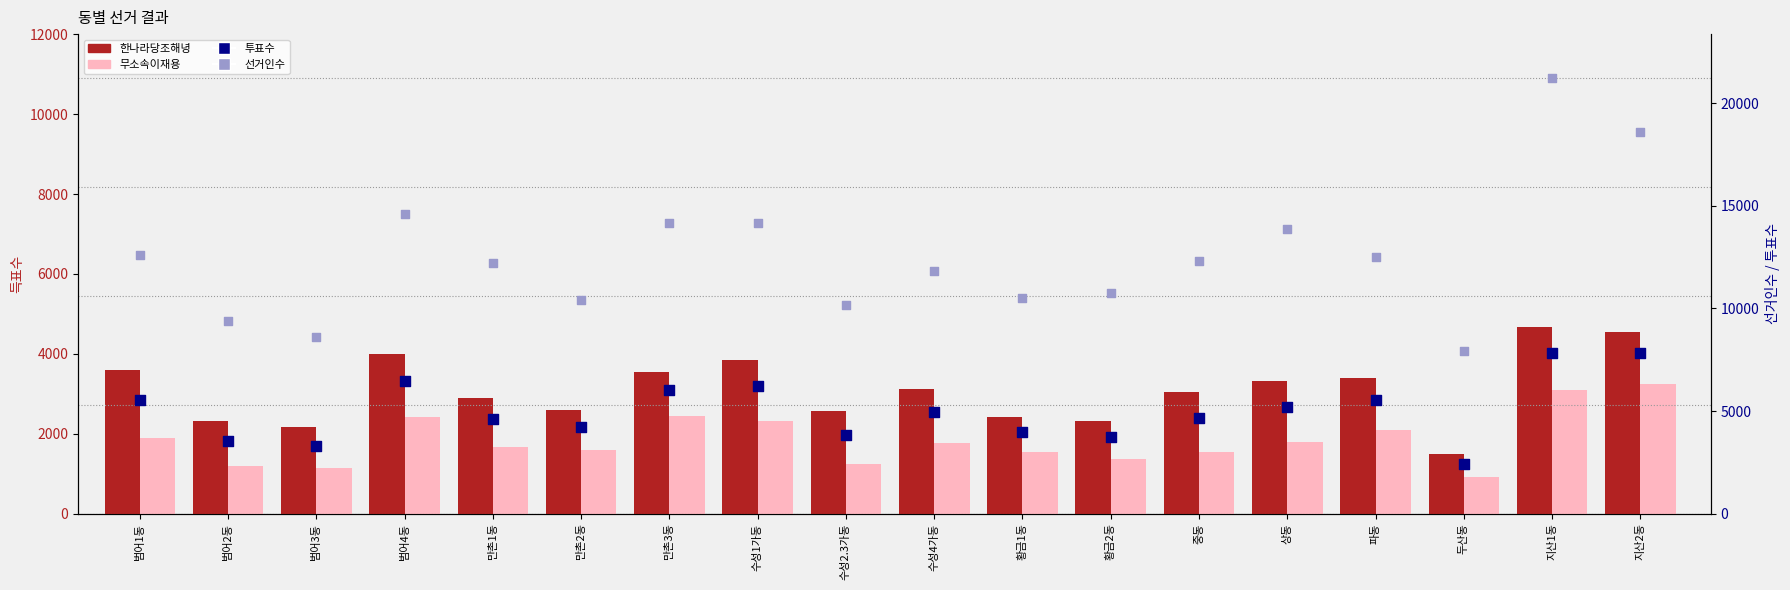

Which series has the widest spread of Y values?

선거인수